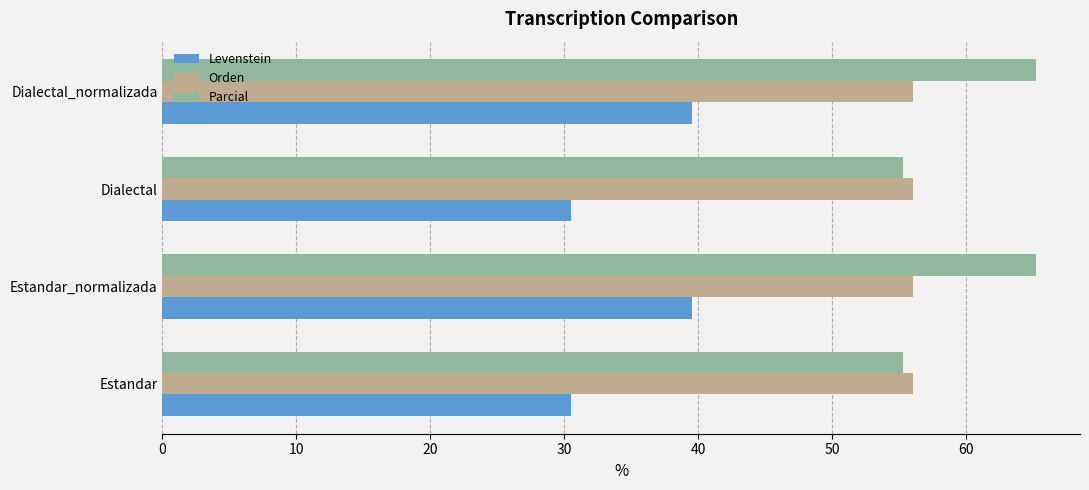

True or false: Levenstein has a value of 42.2 at Estandar.

False